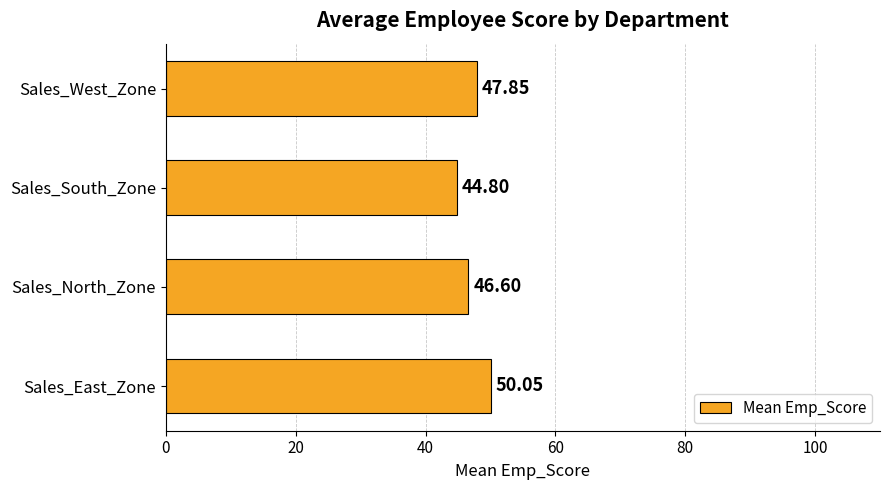

List the labels in order of value, smallest first.

Sales_South_Zone, Sales_North_Zone, Sales_West_Zone, Sales_East_Zone